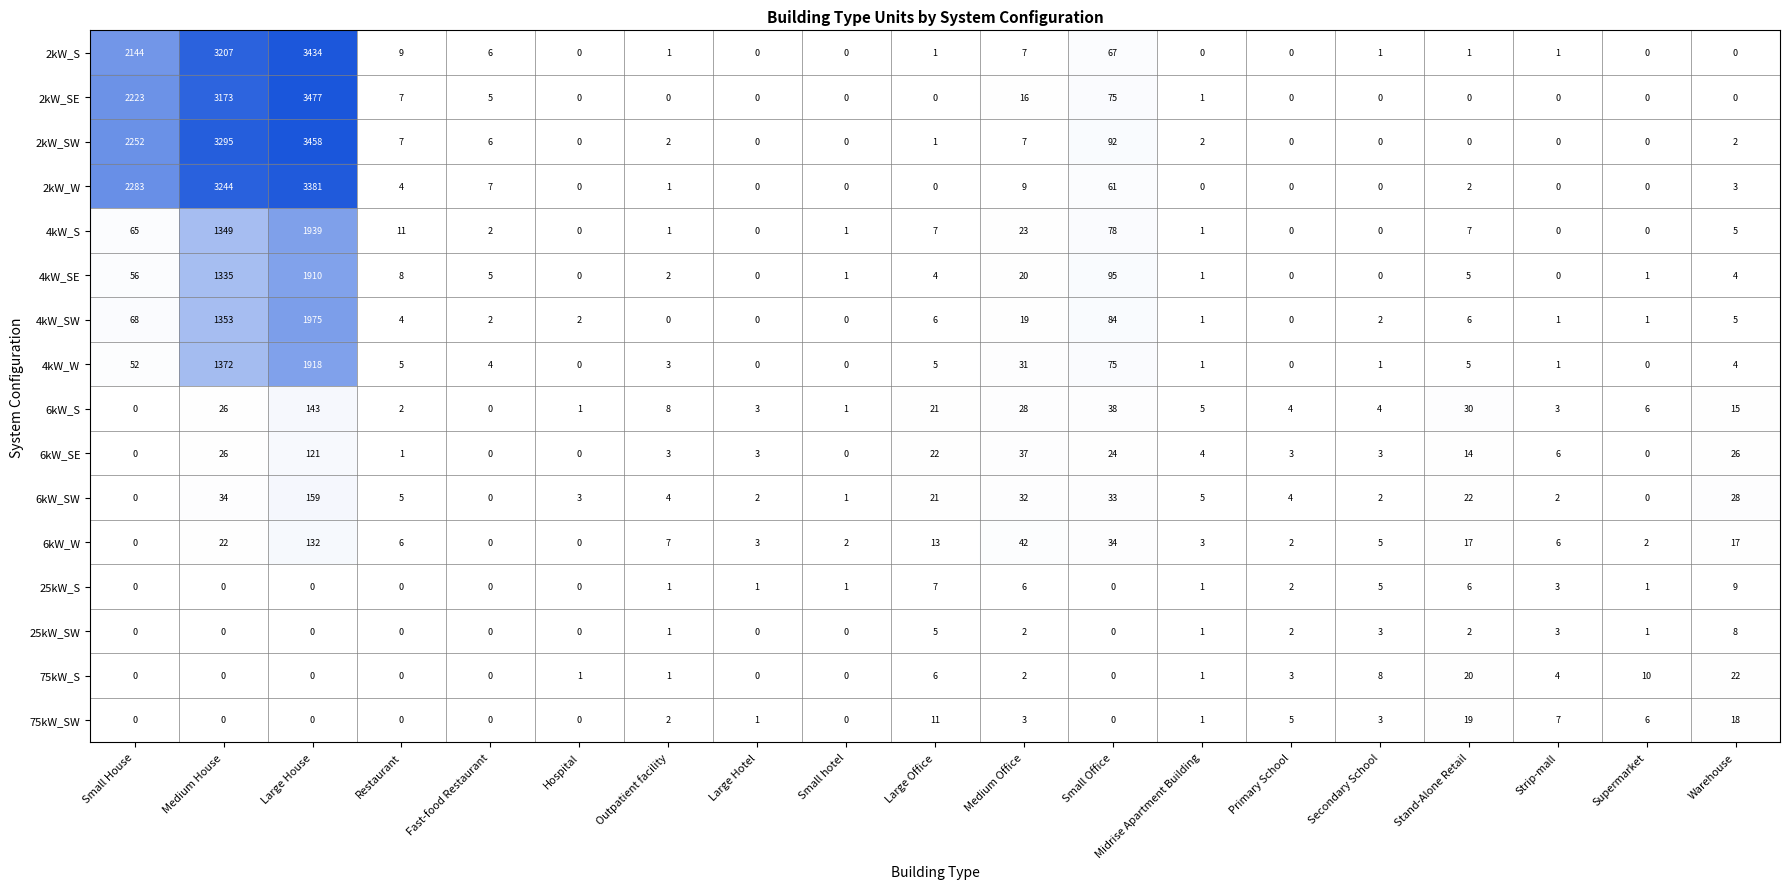

At which category is the sum across all series the highest?

Large House